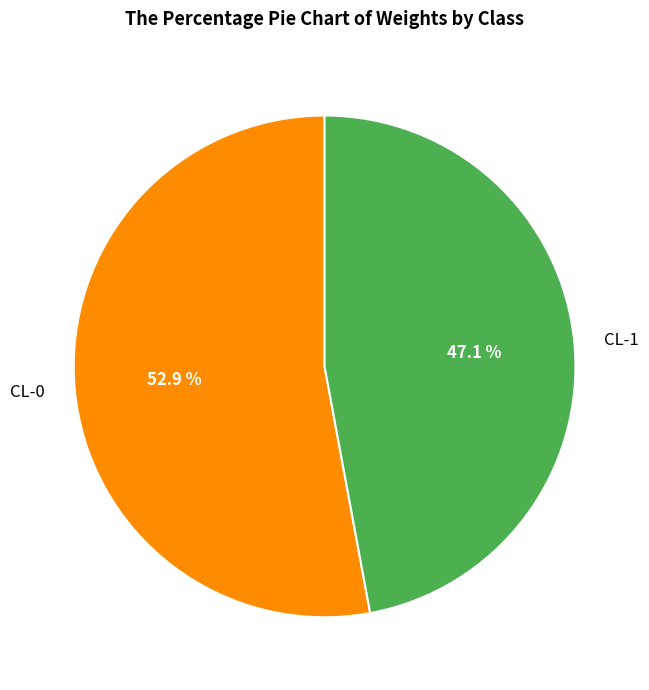

Is there a majority slice in this chart?

Yes